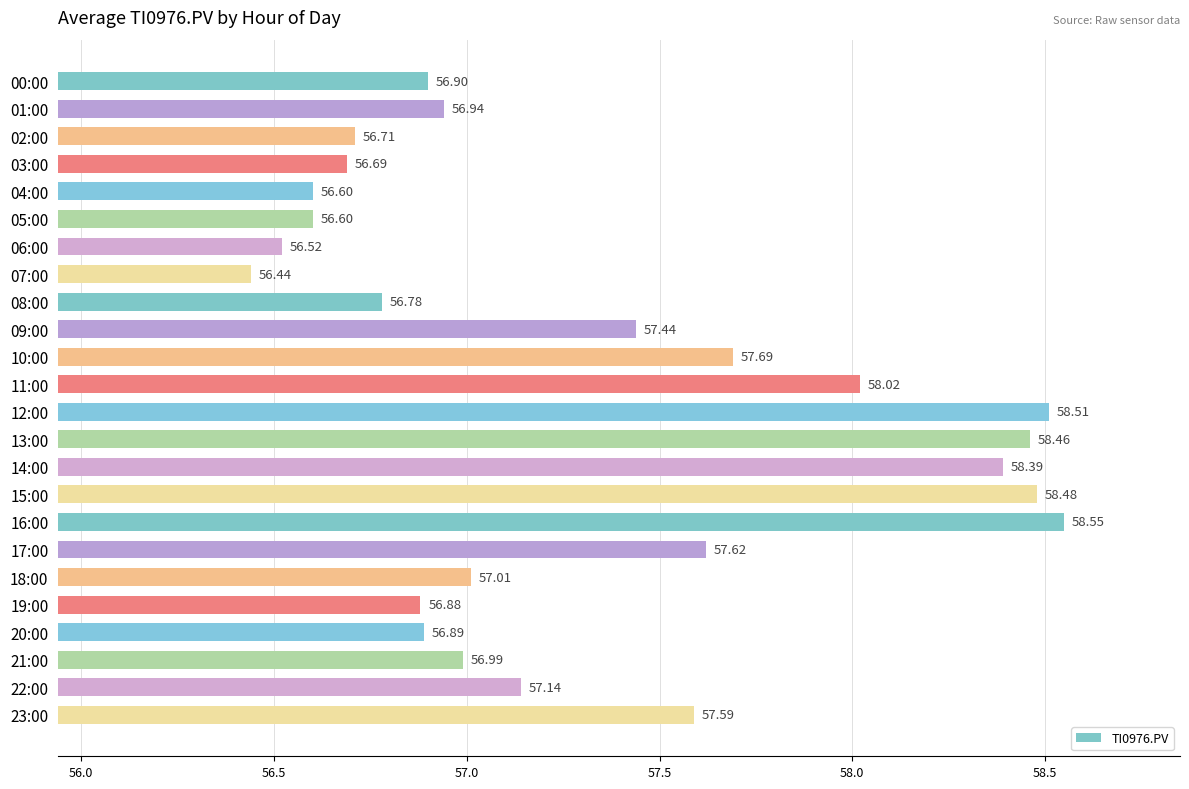

What is the sum of the values at 06:00 and 05:00?

113.1